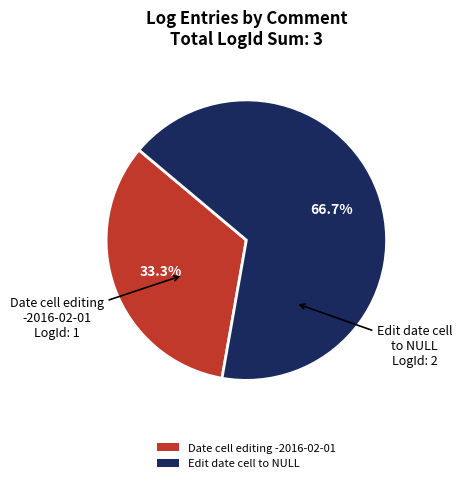

What is the largest slice in the pie chart?

Edit date cell to NULL